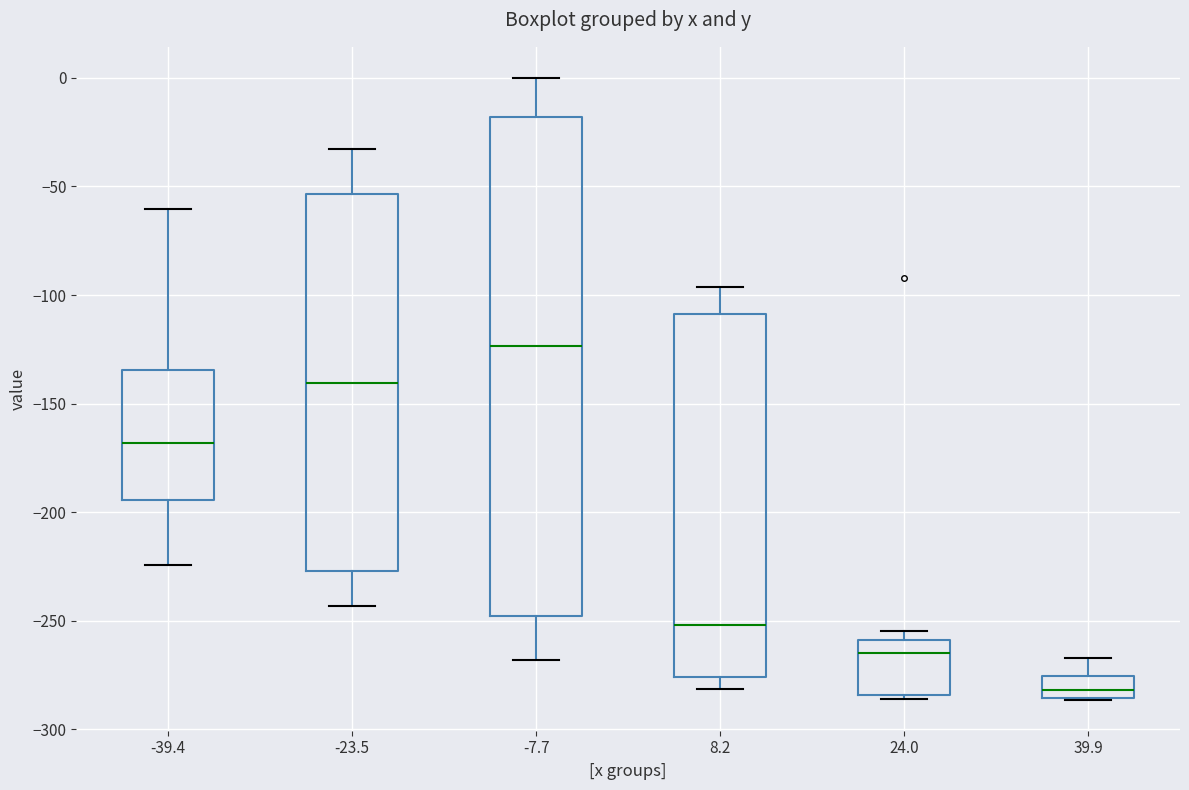

Reading left to right, transcribe this box plot: for each box, give where its median line is, the range the box spans, and where its two whiskers end, as read against the y-axis. The values are not printed on the chart, so give them approximately, as read against the axis.

-39.4: median -170, box -195 to -135, whiskers -225 to -60
-23.5: median -140, box -225 to -55, whiskers -245 to -35
-7.7: median -125, box -250 to -20, whiskers -270 to 0
8.2: median -250, box -275 to -110, whiskers -280 to -95
24.0: median -265, box -285 to -260, whiskers -285 (just below the box's lower edge) to -255
39.9: median -280, box -285 to -275, whiskers -285 to -265